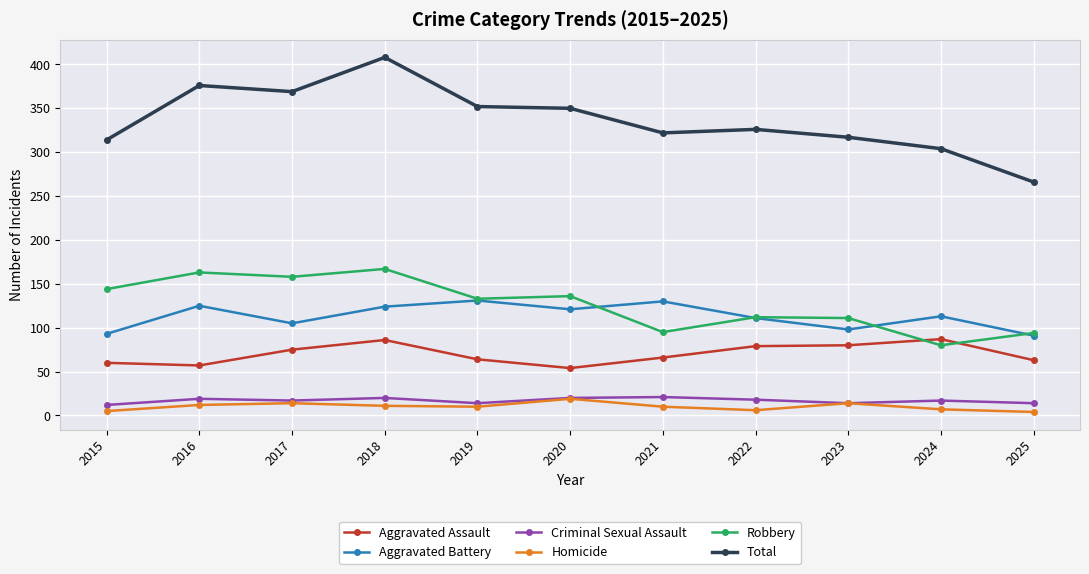

At 2018, list the series in order from smallest to largest.

Homicide, Criminal Sexual Assault, Aggravated Assault, Aggravated Battery, Robbery, Total